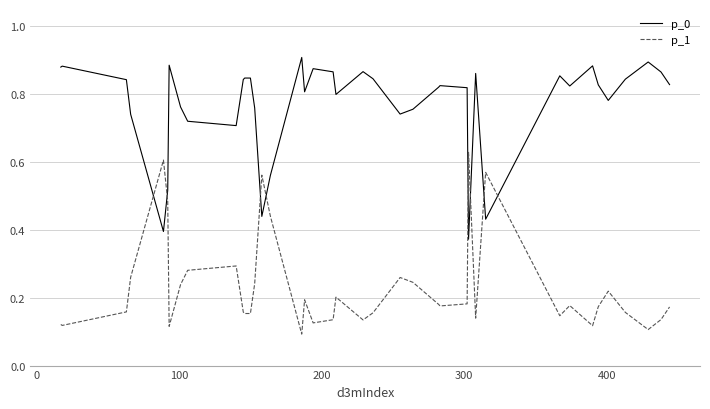

Which series has the largest total across all categories?

p_0